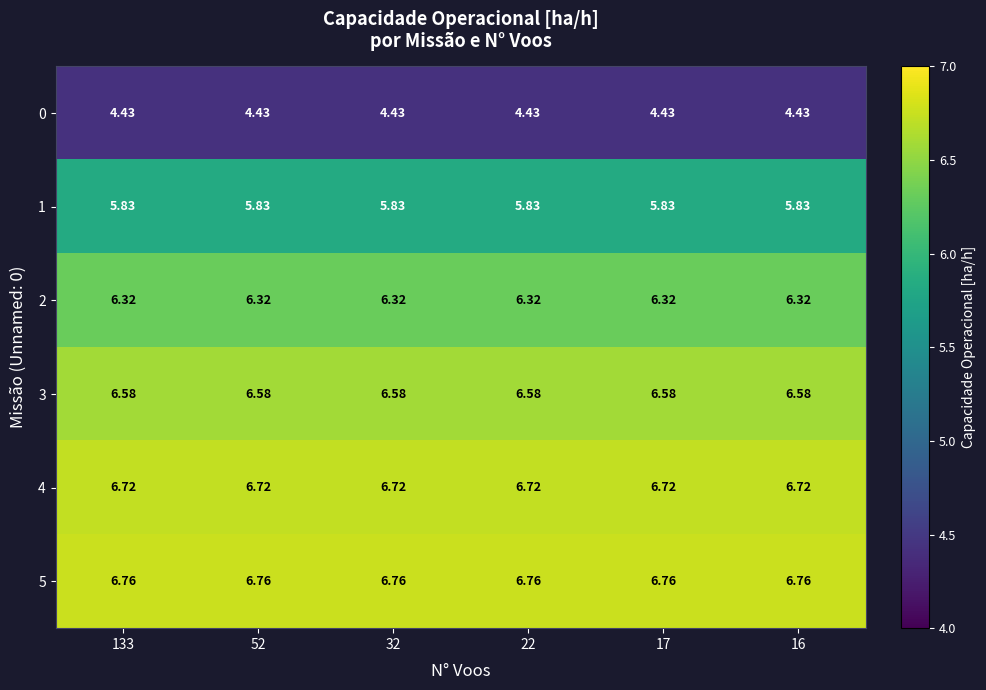

Is the value of 0 at 52 greater than the value of 4 at 32?

No